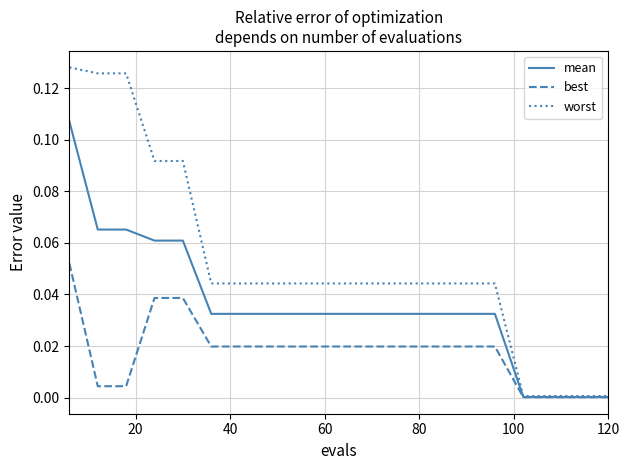

Rank the series by their maximum value, from highest to lowest.

worst, mean, best